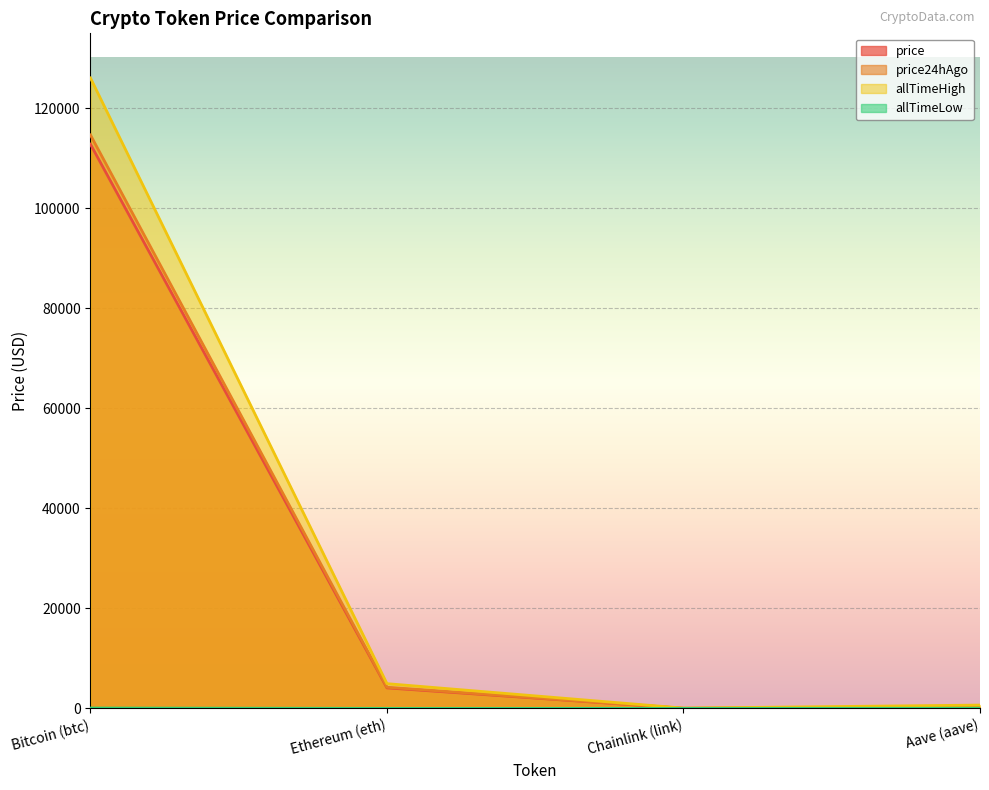

Which series has the largest range (max minus min)?

allTimeHigh